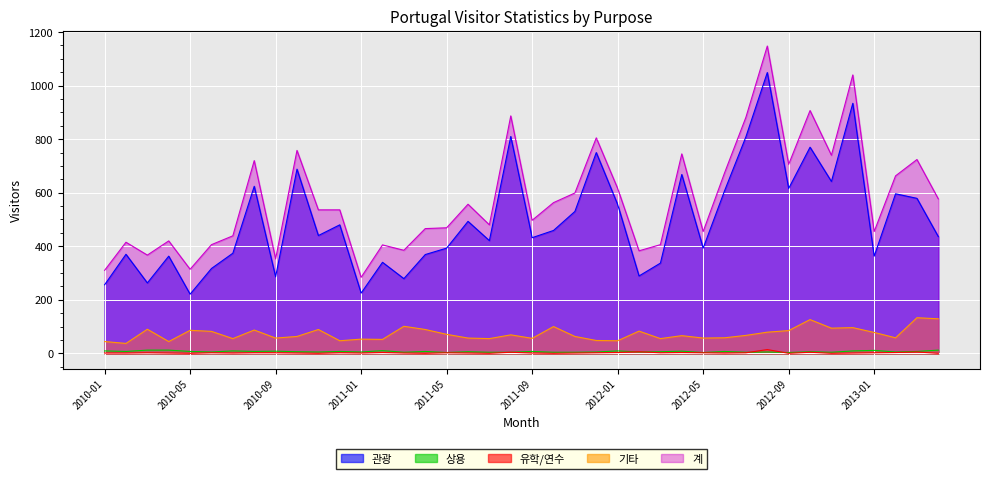

Reading right to left, transcribe all the data shown in this chart.

관광: 436	579	596	363	934	642	770	616	1049	809	607	393	668	337	289	556	750	530	459	432	810	421	493	393	369	279	340	225	480	440	688	286	624	374	317	221	363	263	370	256
상용: 12	7	5	11	9	4	6	3	5	4	7	3	8	6	5	9	5	4	4	7	4	4	6	3	7	4	10	5	7	5	6	8	7	9	5	7	12	12	7	9
유학/연수: 0	5	3	2	1	0	4	0	14	2	1	2	3	2	6	3	2	1	0	1	4	0	1	2	0	1	3	1	2	0	1	2	2	1	2	0	1	2	1	1
기타: 129	133	58	78	96	94	126	85	79	67	58	57	66	55	83	47	48	63	100	56	69	55	57	71	89	101	52	53	47	89	63	57	87	55	82	86	44	90	37	44
계: 577	724	663	455	1040	740	907	706	1148	882	674	455	745	406	383	616	805	599	563	497	887	480	557	469	466	385	405	284	536	536	758	353	720	439	406	314	420	367	415	310